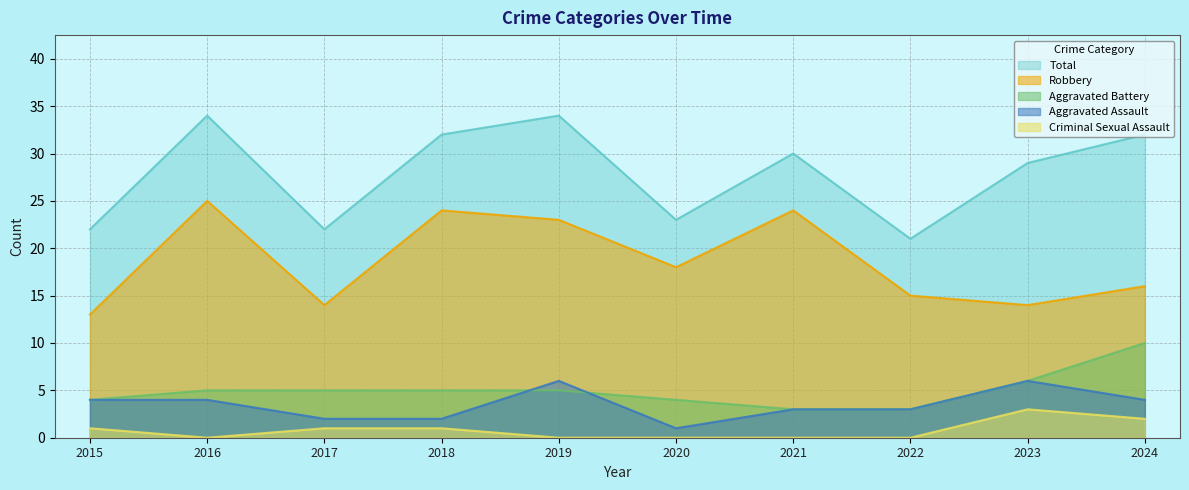

The Criminal Sexual Assault series shows 1 at 2017. True or false?

True